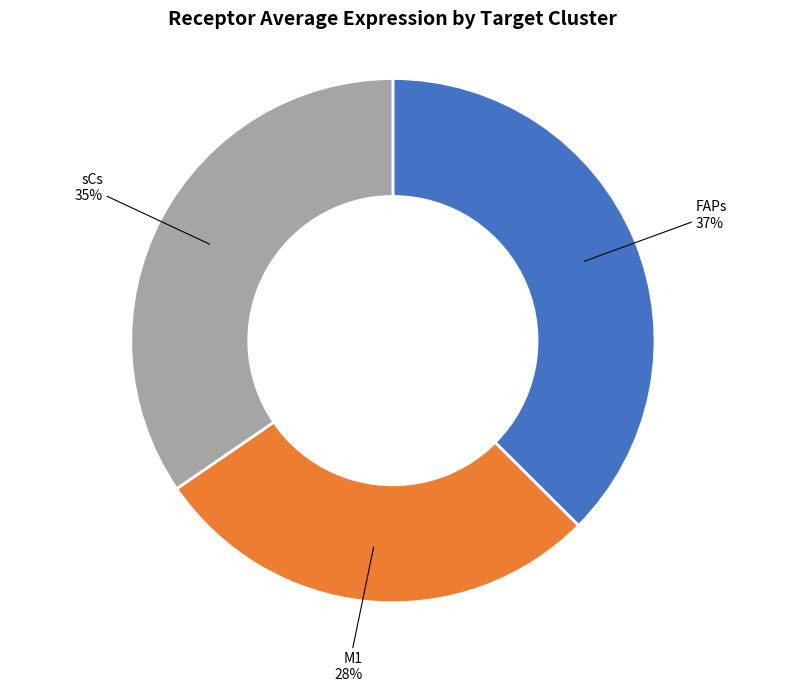

To the nearest percent, what is the average slice percentage?

33%